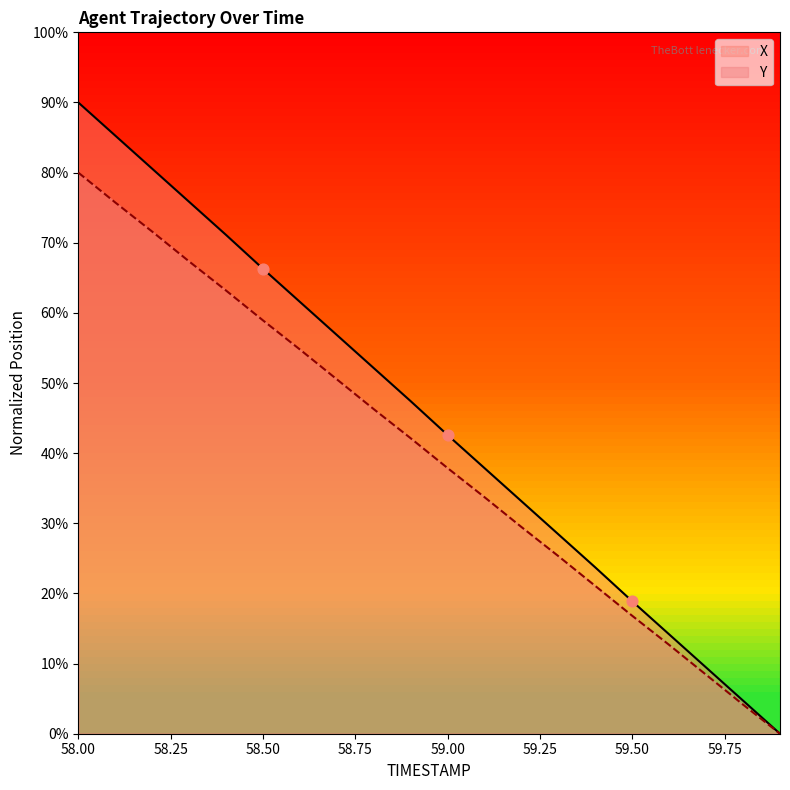

Which series contains the highest Y value?

X